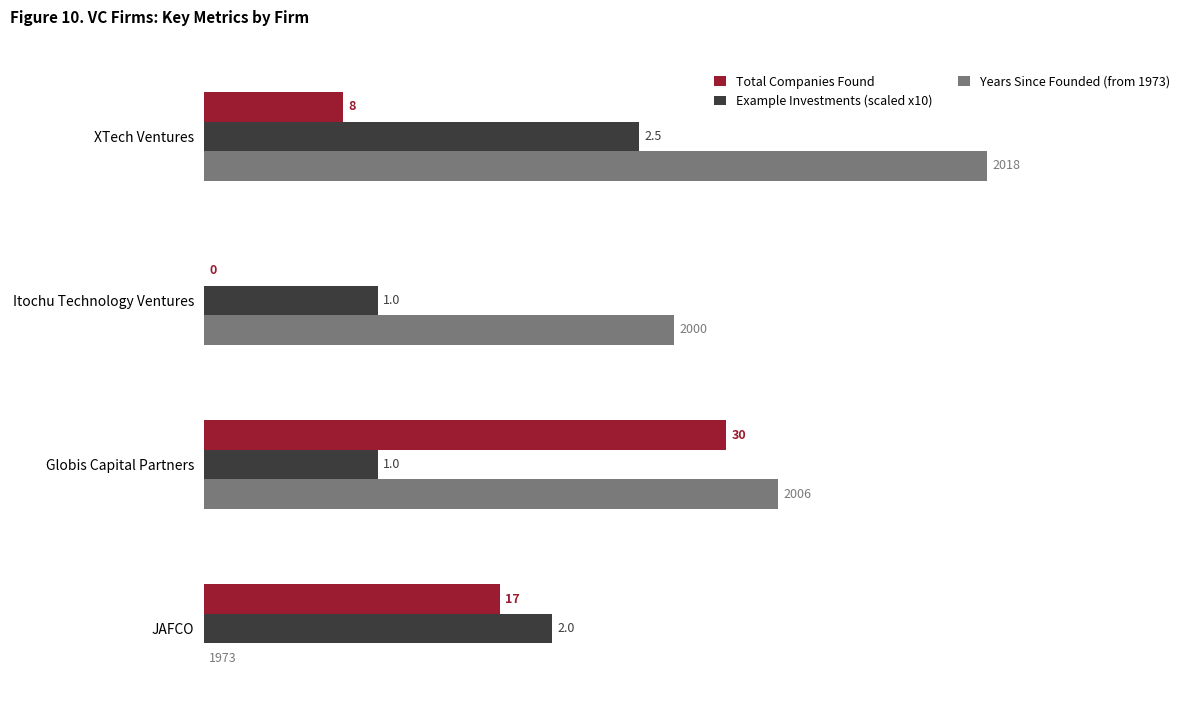

What are all the series names shown in the legend?

Total Companies Found, Example Investments (scaled x10), Years Since Founded (from 1973)